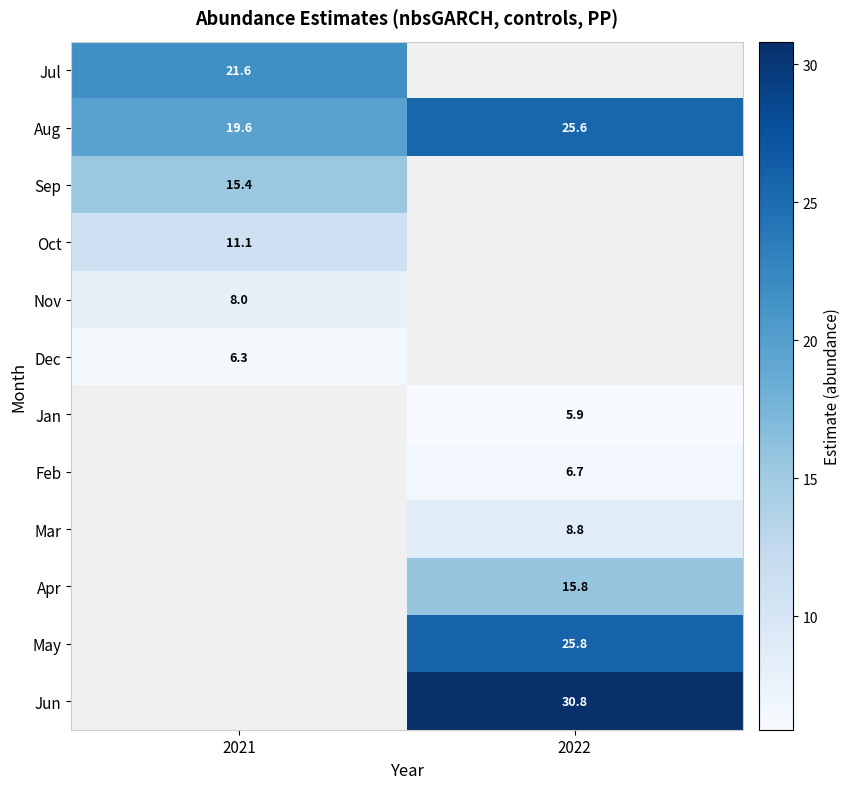

What is the approximate value of Aug at 2022?

25.6